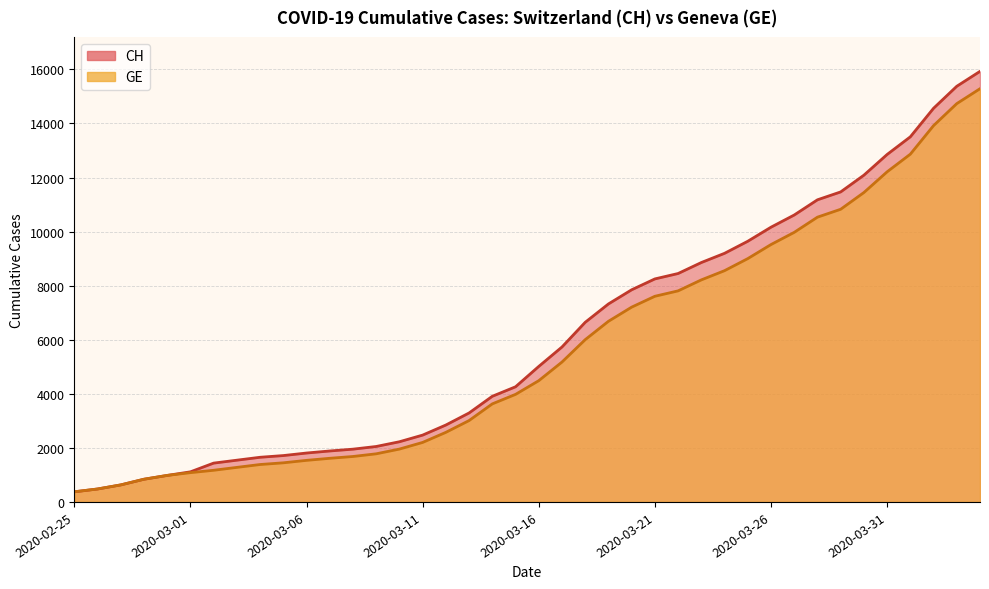

Reading left to right, extract all data points from this chart.

CH: 375	479	630	840	981	1113	1436	1544	1652	1715	1809	1885	1952	2051	2226	2472	2845	3291	3908	4259	5012	5731	6644	7323	7847	8249	8449	8855	9196	9642	10162	10613	11175	11467	12086	12852	13505	14561	15375	15926
GE: 375	479	630	840	981	1083	1171	1278	1384	1447	1538	1614	1681	1780	1955	2201	2574	3010	3627	3978	4485	5174	6002	6681	7205	7607	7807	8213	8554	9000	9520	9971	10533	10825	11444	12210	12863	13919	14733	15284